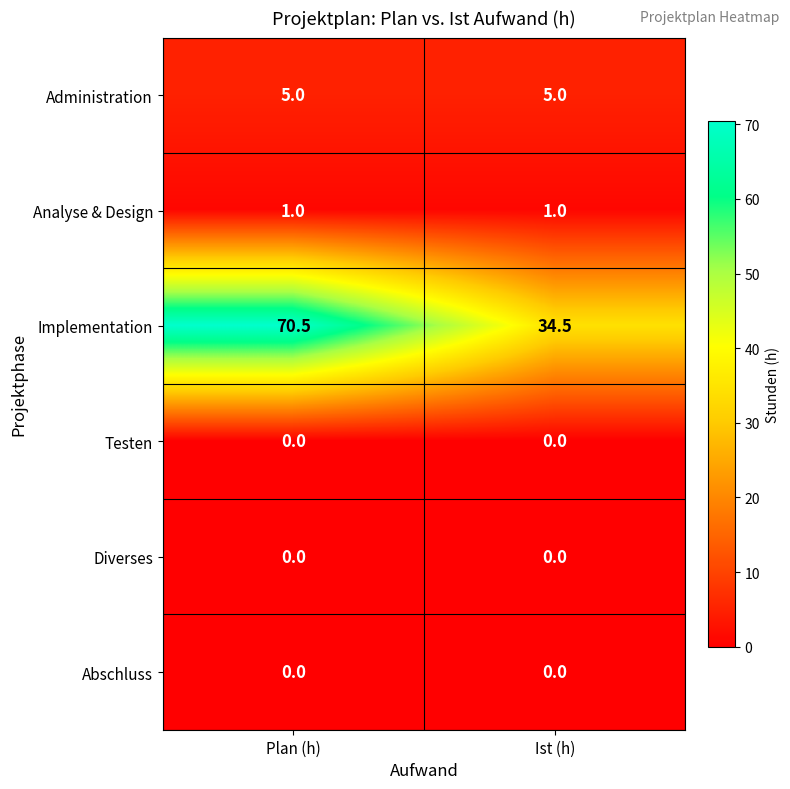

Reading left to right, list all the values displayed in this chart.

Administration: Plan (h)=5.0	Ist (h)=5.0
Analyse & Design: Plan (h)=1.0	Ist (h)=1.0
Implementation: Plan (h)=70.5	Ist (h)=34.5
Testen: Plan (h)=0.0	Ist (h)=0.0
Diverses: Plan (h)=0.0	Ist (h)=0.0
Abschluss: Plan (h)=0.0	Ist (h)=0.0